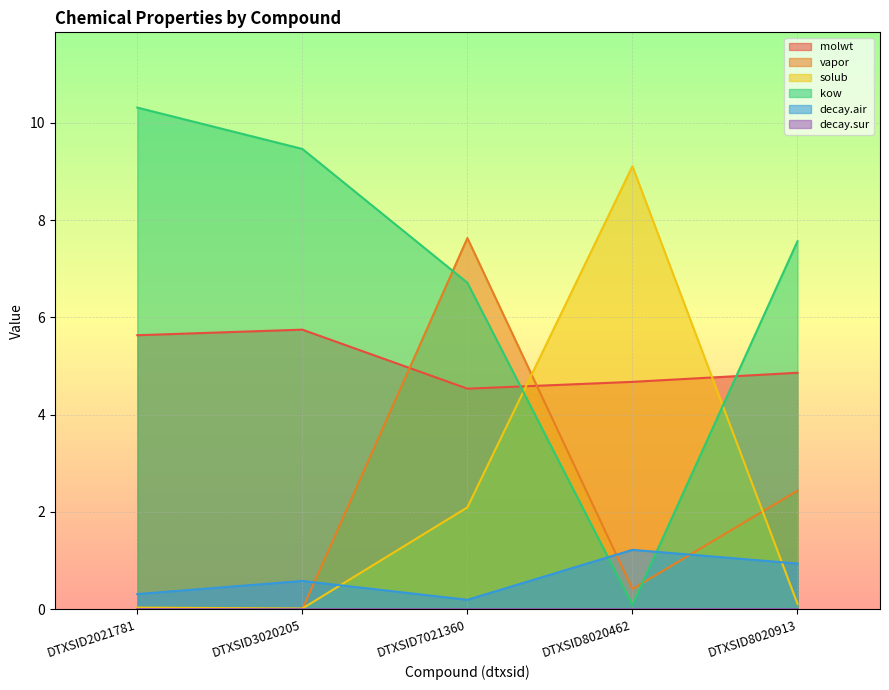

At which label does molwt reach its minimum?

DTXSID7021360